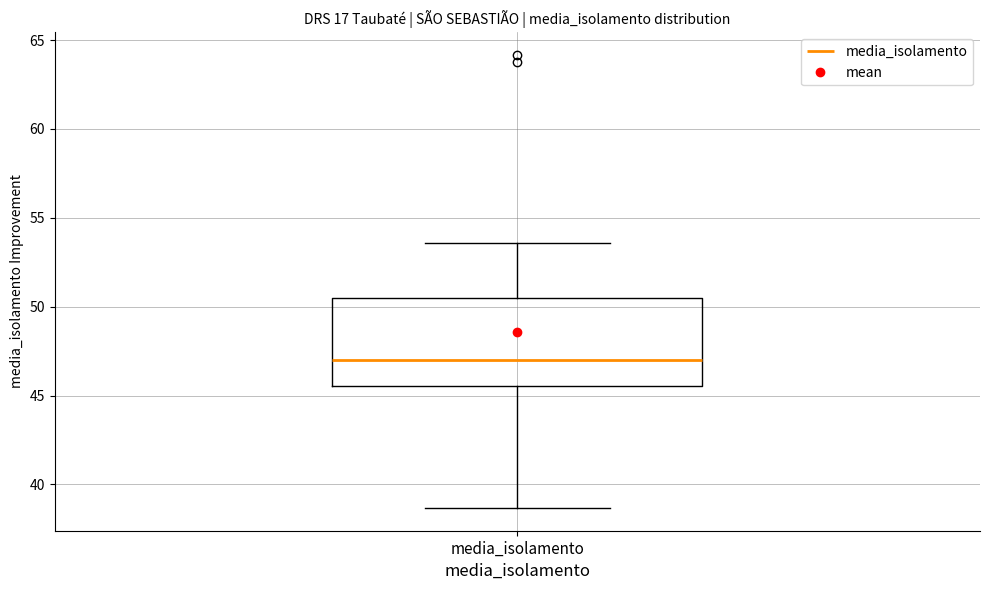

Where does the upper whisker of the box for media_isolamento end on the y-axis? The values are not printed on the chart, so give them approximately, as read against the axis.

53.5